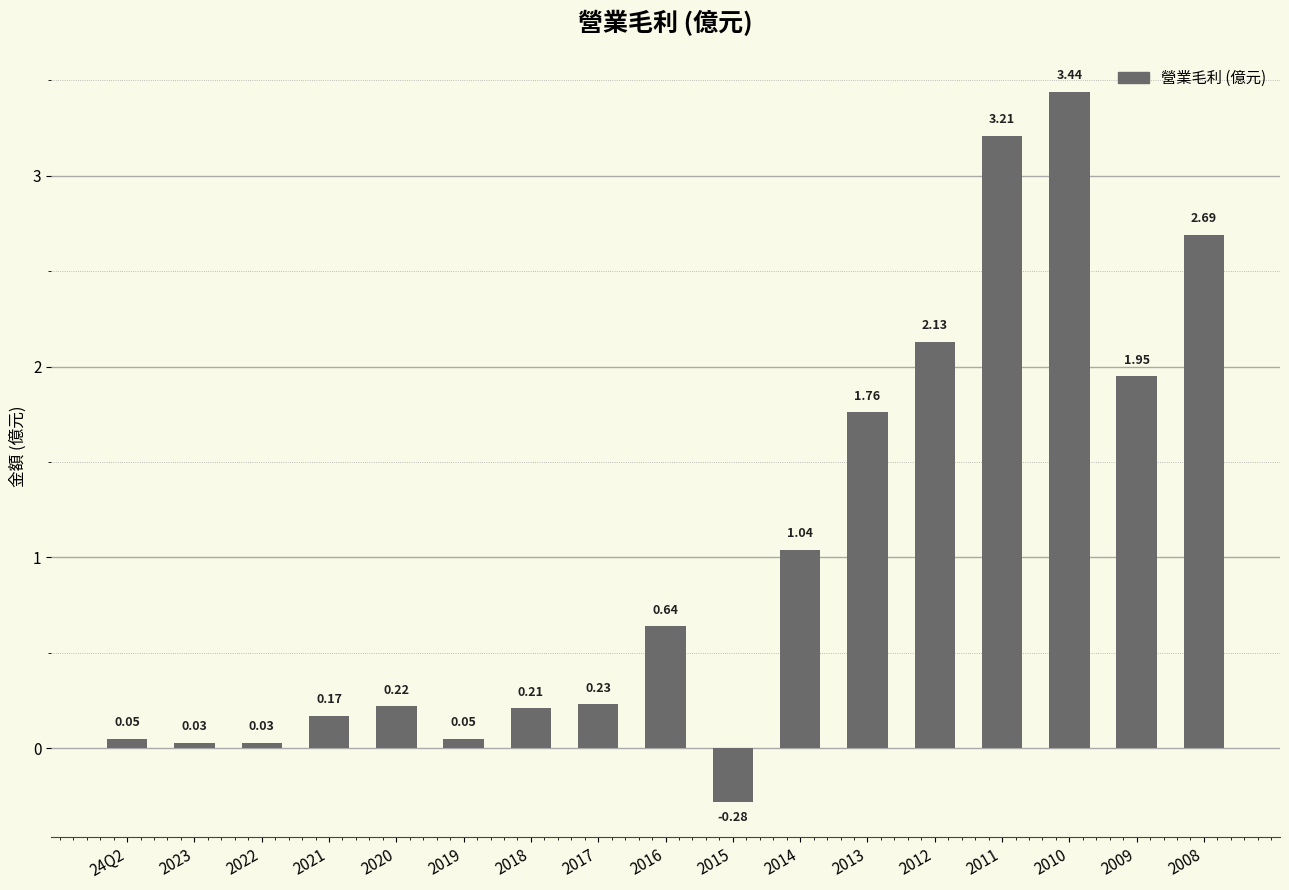

What is the difference between the maximum and minimum values?

3.7